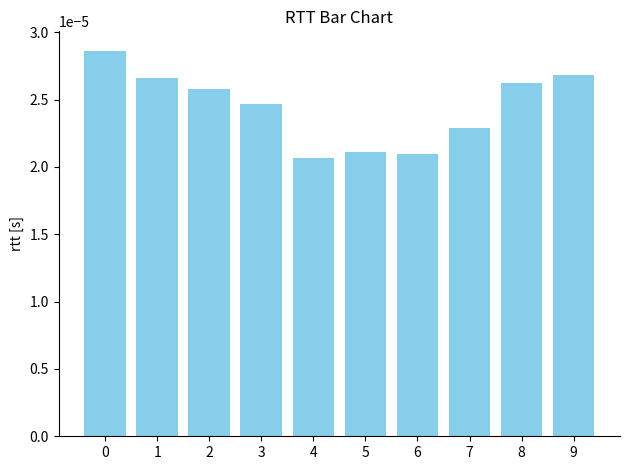

Which has a higher value, 5 or 9?

9